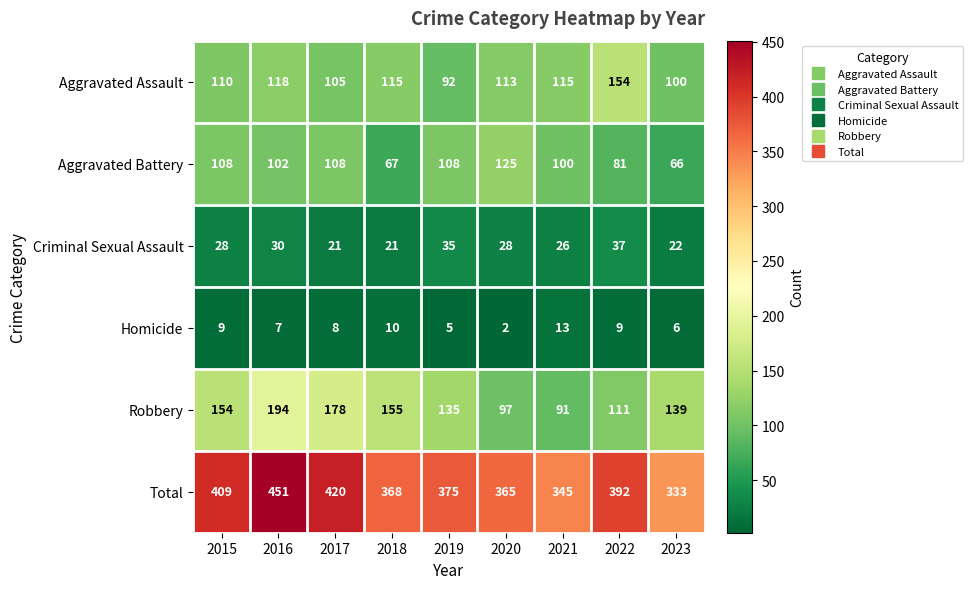

What is the greatest value displayed?

451